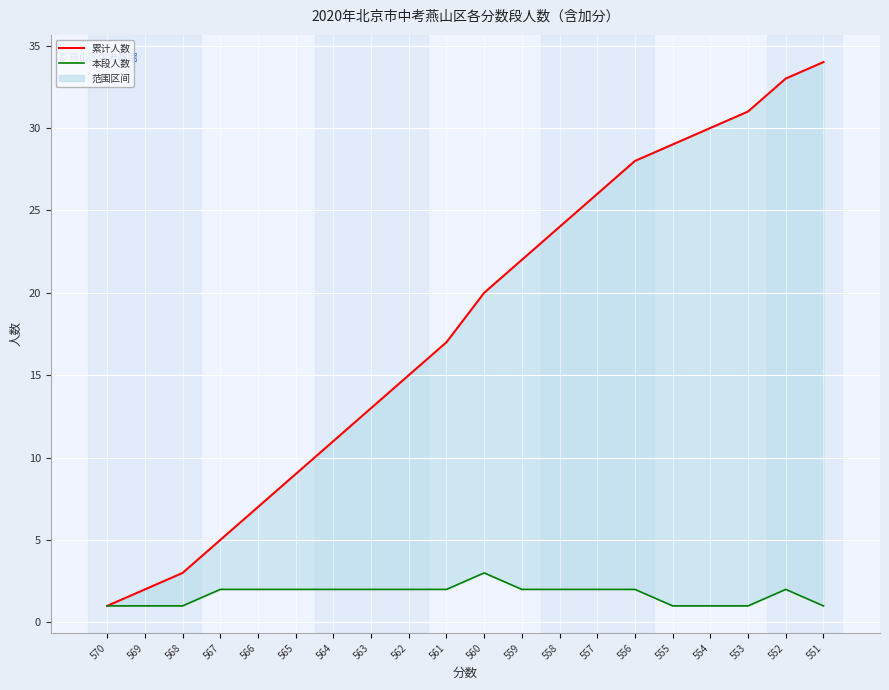

Rank the series by their maximum value, from highest to lowest.

累计人数, 本段人数